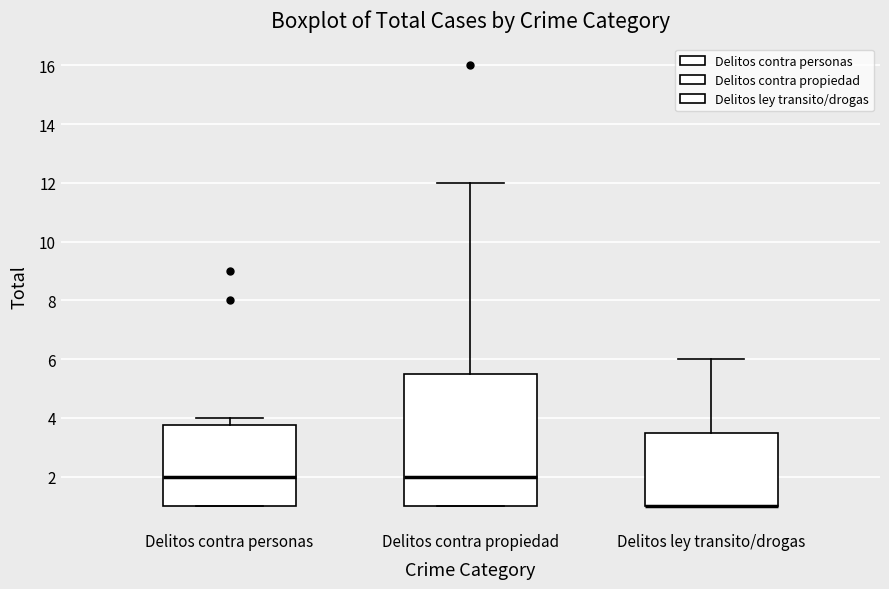

Reading left to right, read every box against the y-axis: the position of its median line, the range the box covers, and the ends of its whiskers. The values are not printed on the chart, so give them approximately, as read against the axis.

Delitos contra personas: median 2.0, box 1.0 to 3.8, whiskers 1.0 to 4.0
Delitos contra propiedad: median 2.0, box 1.0 to 5.6, whiskers 1.0 to 12.0
Delitos ley transito/drogas: median 1.0 (drawn on the box's lower edge), box 1.0 to 3.6, whiskers 1.0 to 6.0